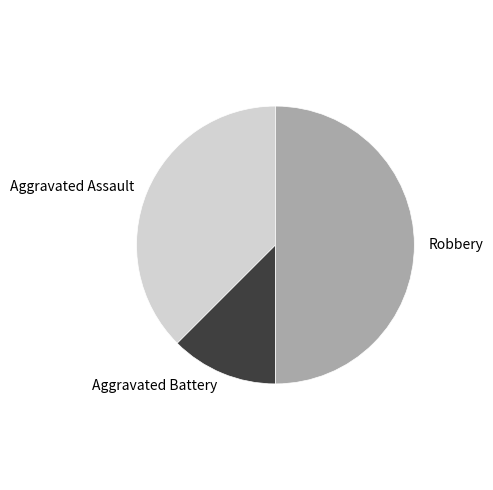

Is it true that Robbery is 61% of the pie?

False